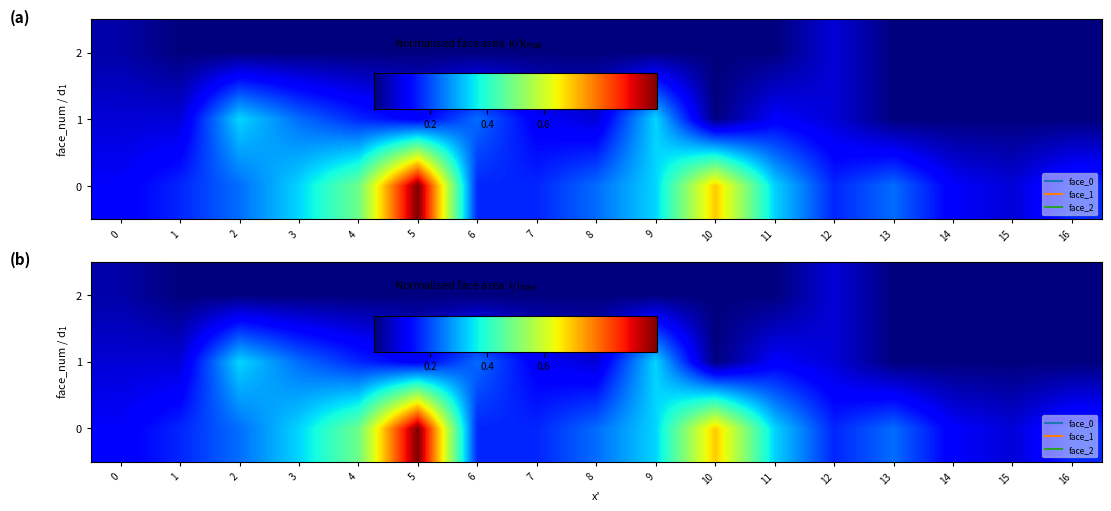

At how many categories does at least one series exceed 0?

17